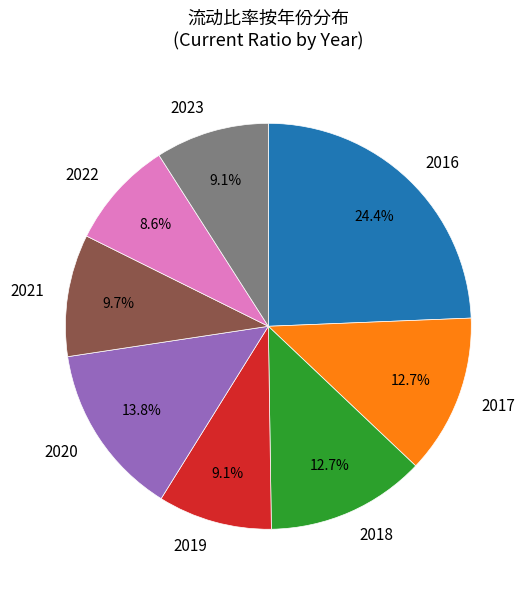

Combined, do 2023 and 2017 account for over 50%?

No